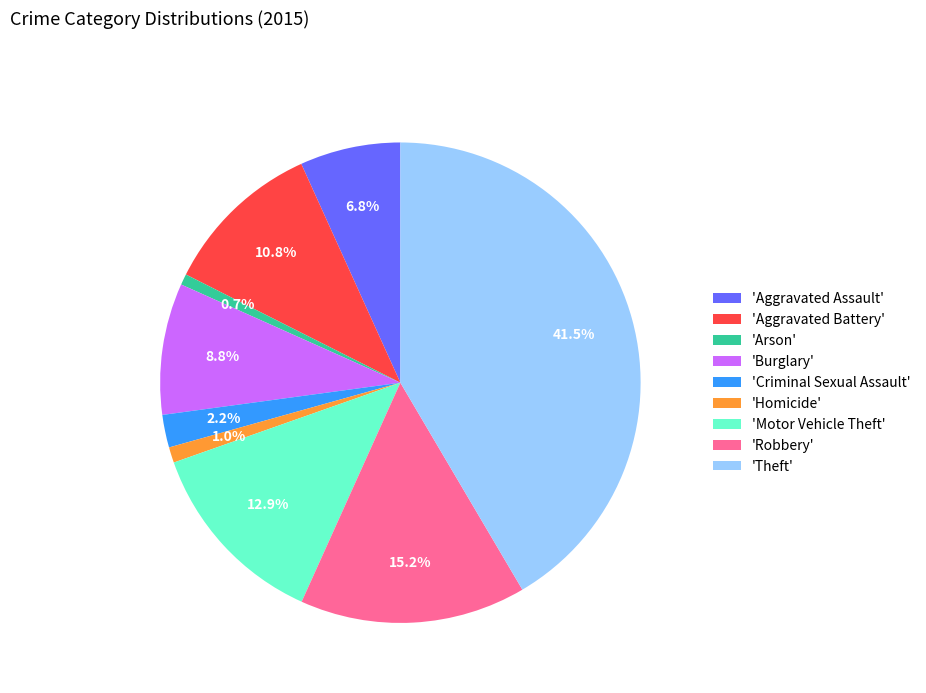

Is there a majority slice in this chart?

No